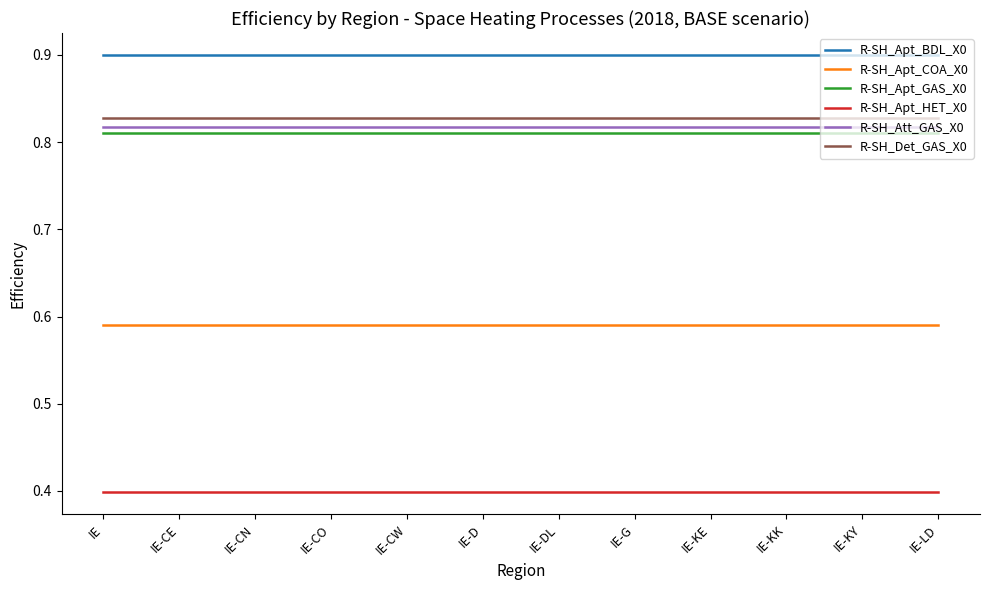

What is the sum of all R-SH_Apt_COA_X0 values?

7.1